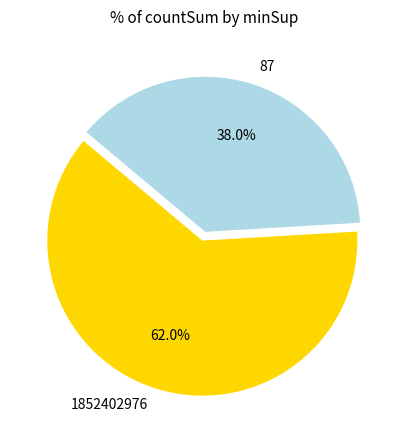

What is the largest slice in the pie chart?

1852402976